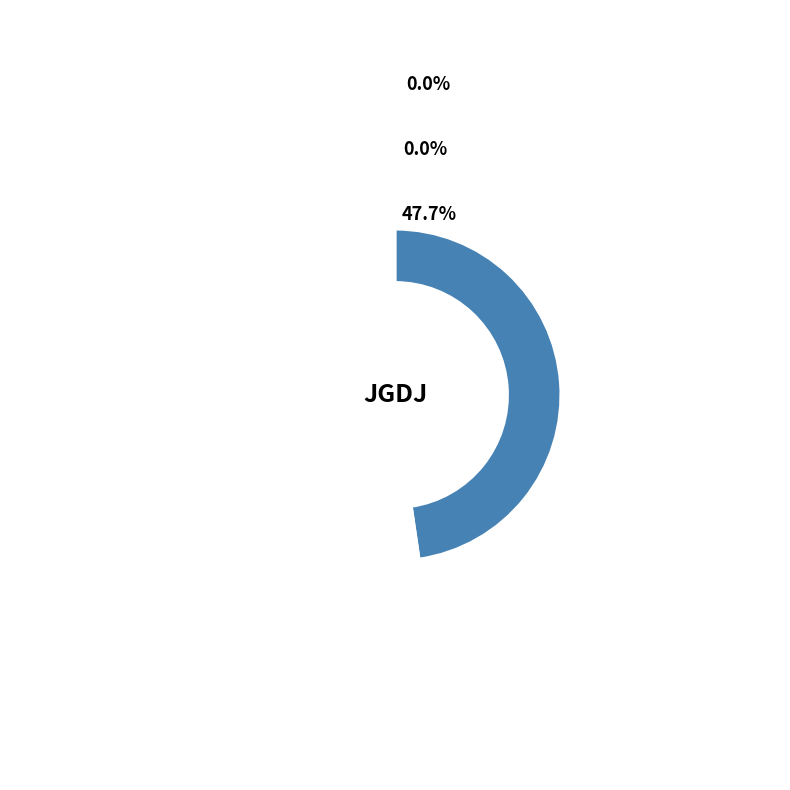

Is it true that 二级 is 0% of the pie?

True